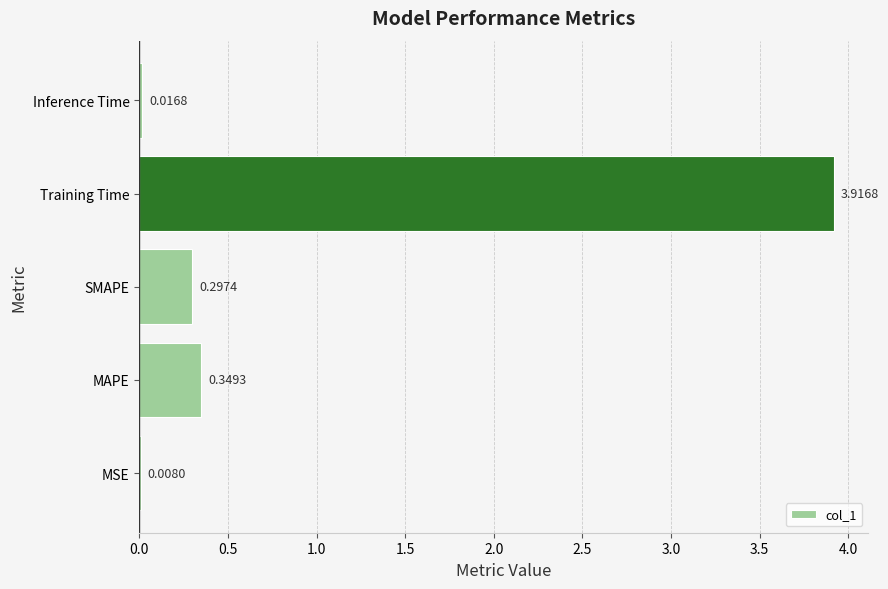

What is the sum of all values?

4.6